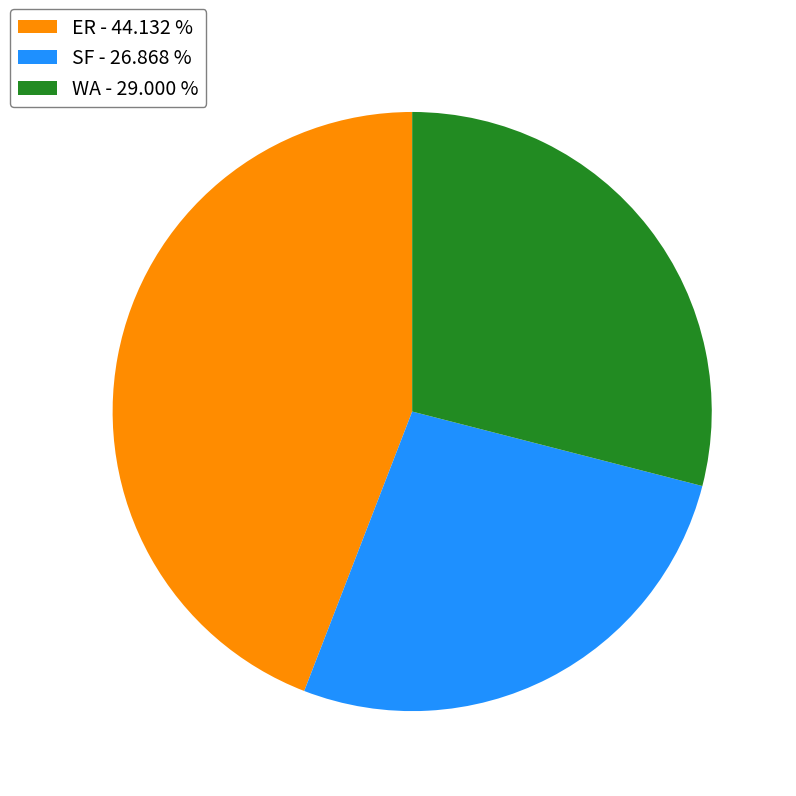

Which has a higher value, WA or ER?

ER